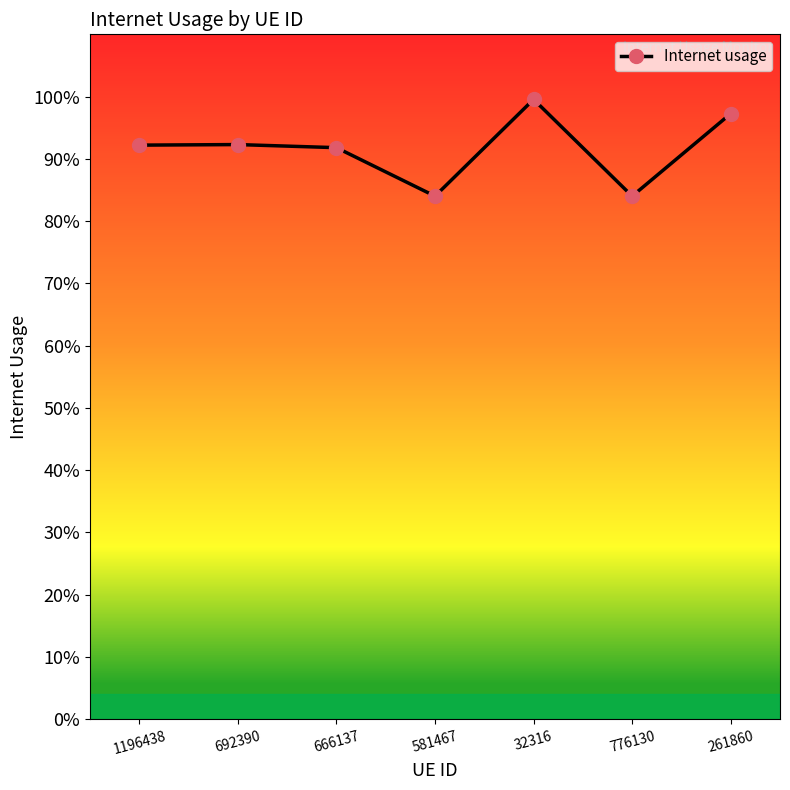

Does the chart have visible grid lines?

No